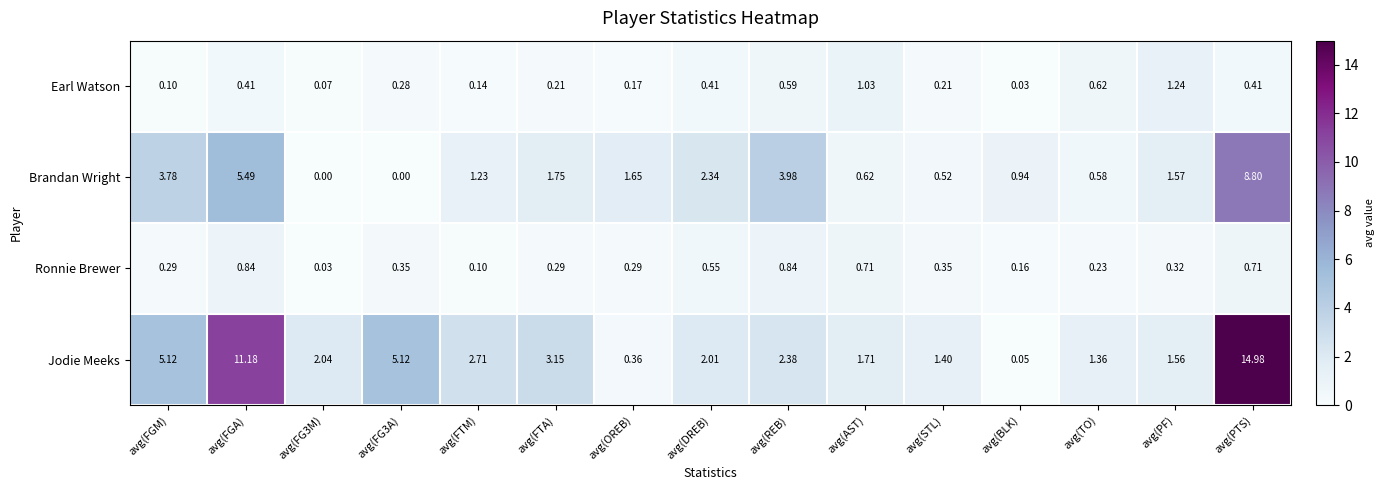

At how many categories does at least one series exceed 14?

1